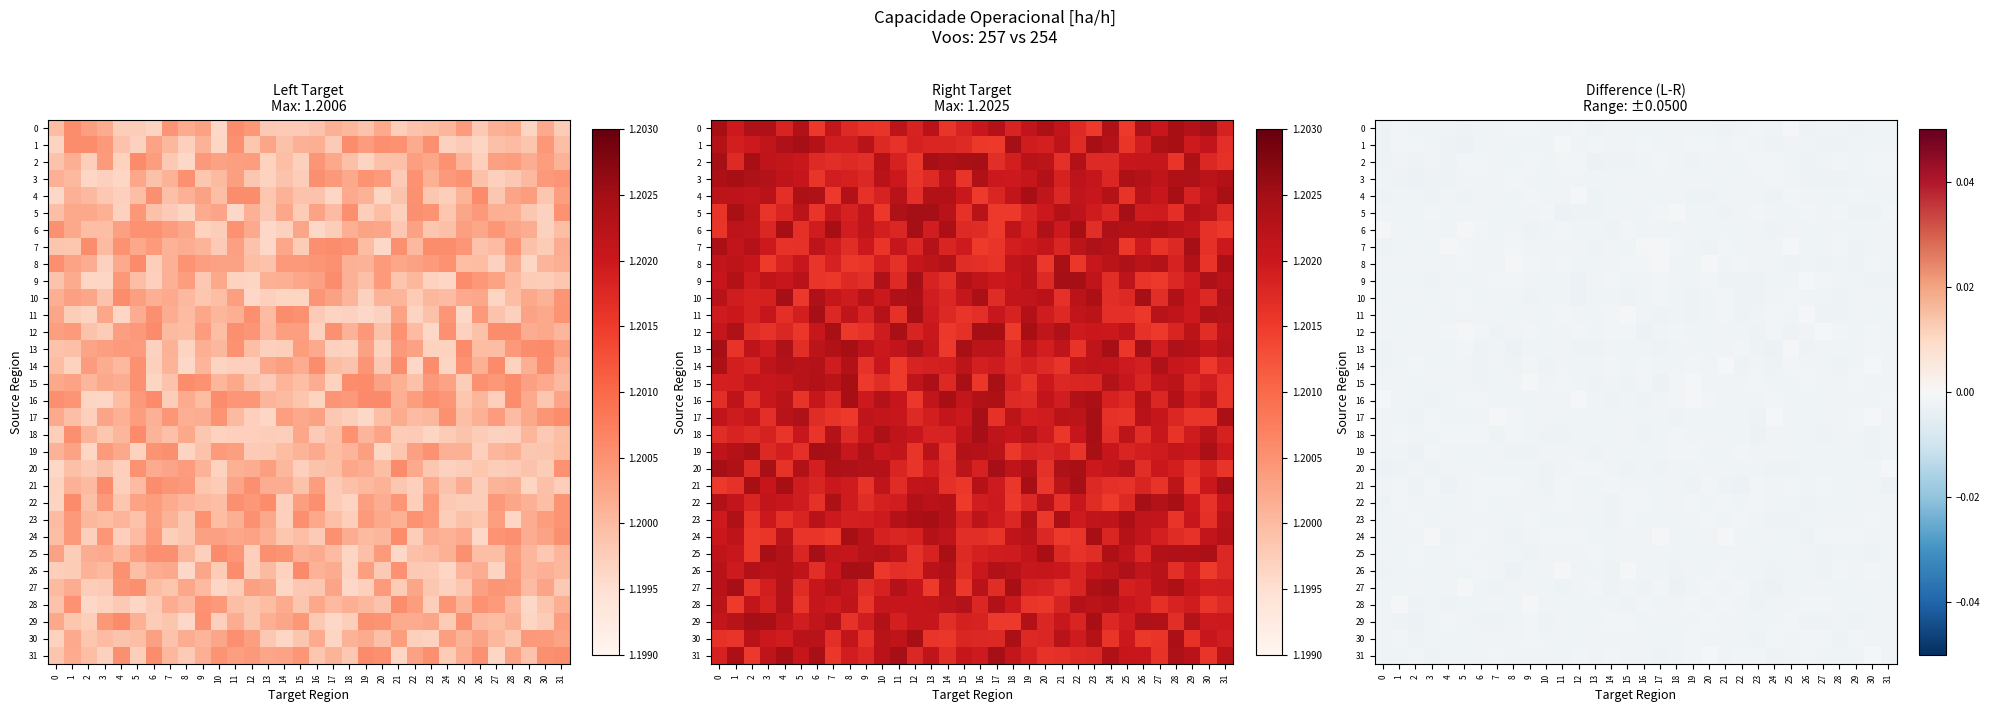

How many series are shown in this chart?

32